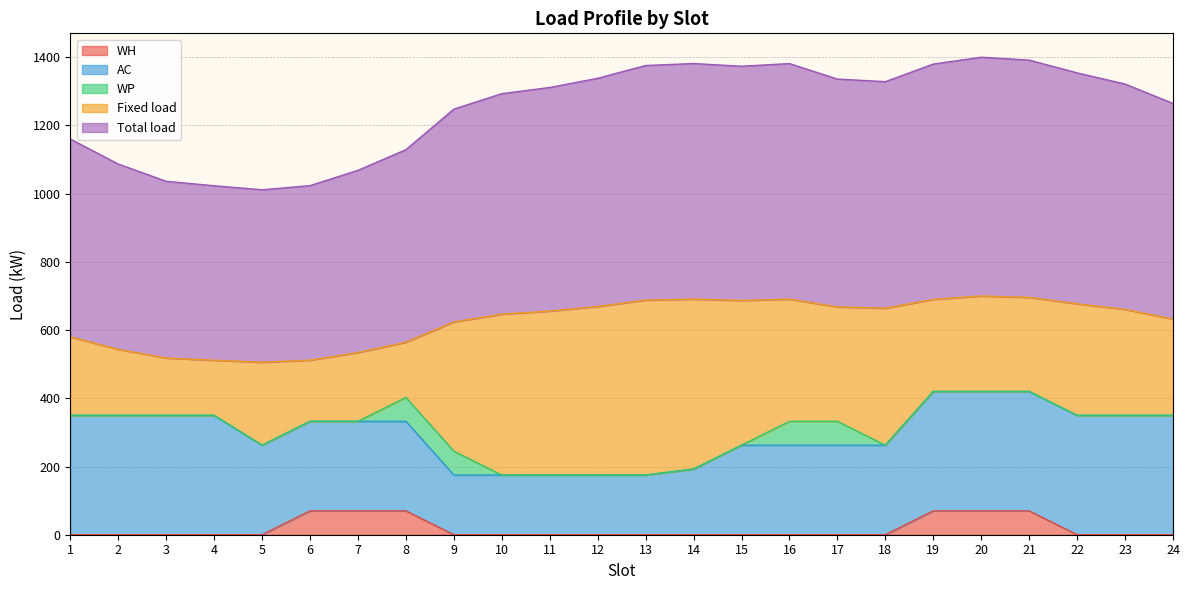

How many data points in AC are less than 262?

6